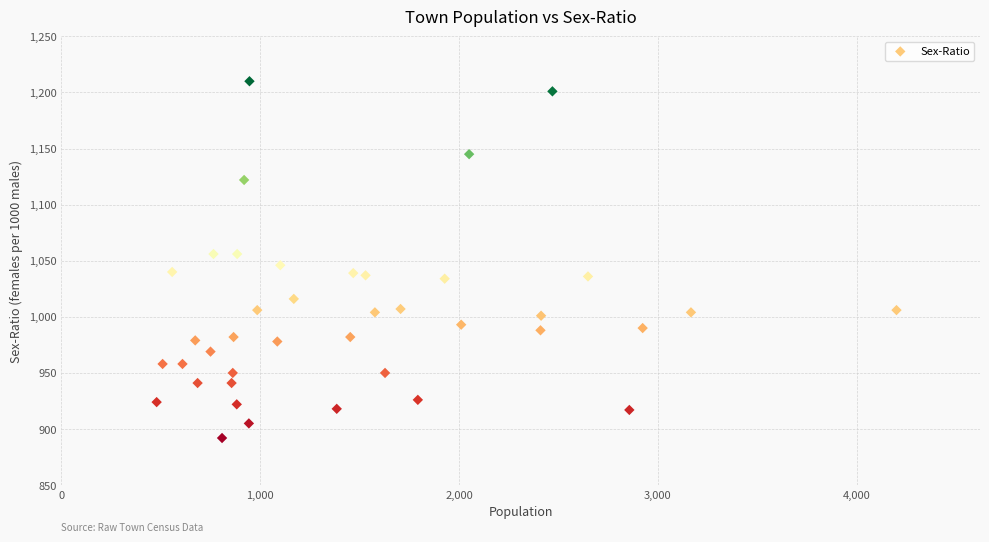

What is the range of Y values (max minus min)?

318